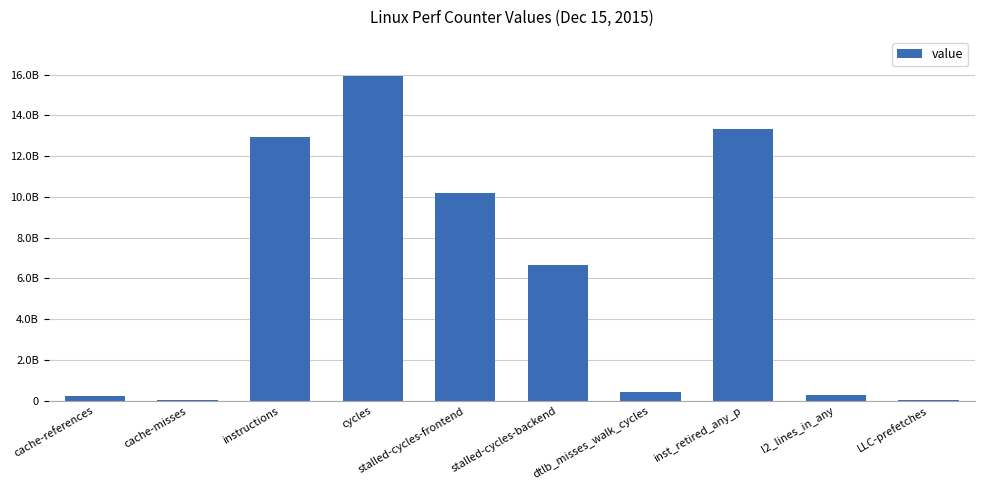

Rank the categories by value from highest to lowest.

cycles, inst_retired_any_p, instructions, stalled-cycles-frontend, stalled-cycles-backend, dtlb_misses_walk_cycles, l2_lines_in_any, cache-references, cache-misses, LLC-prefetches